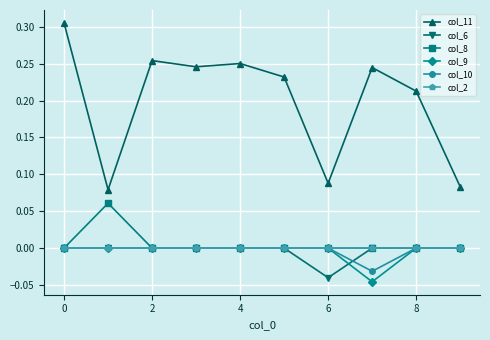

Which series has the largest total across all categories?

col_11